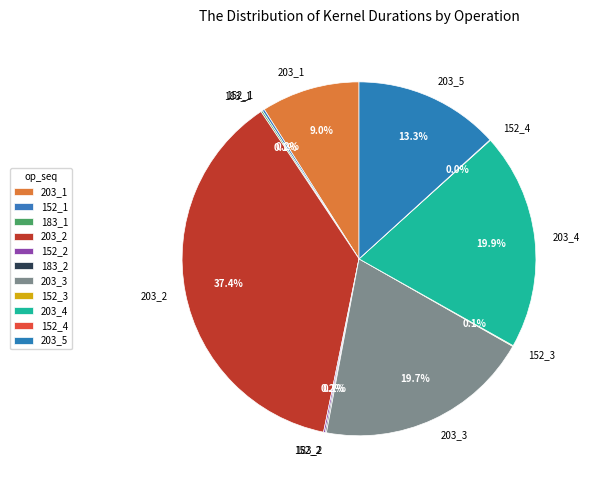

Is there any slice that represents more than half of the pie?

No